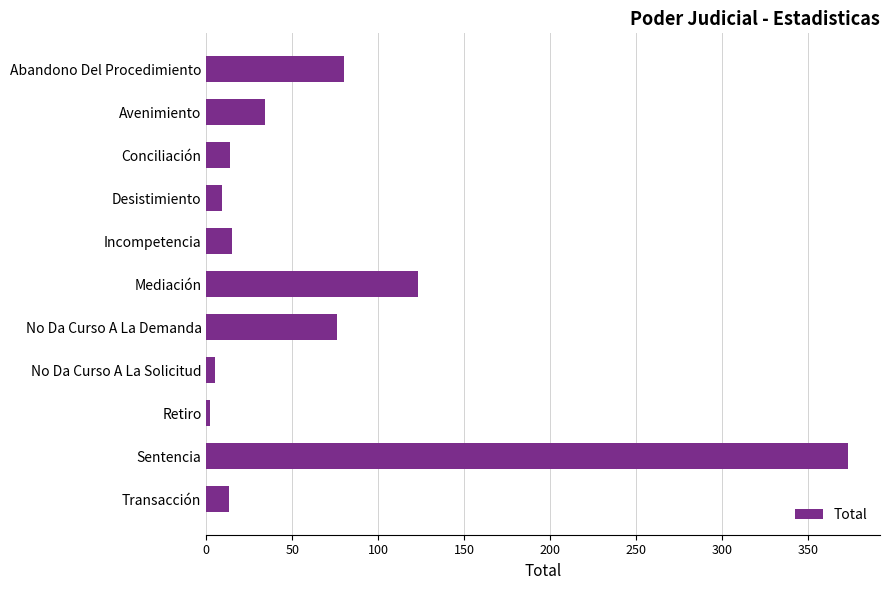

How many values are below 15?

5